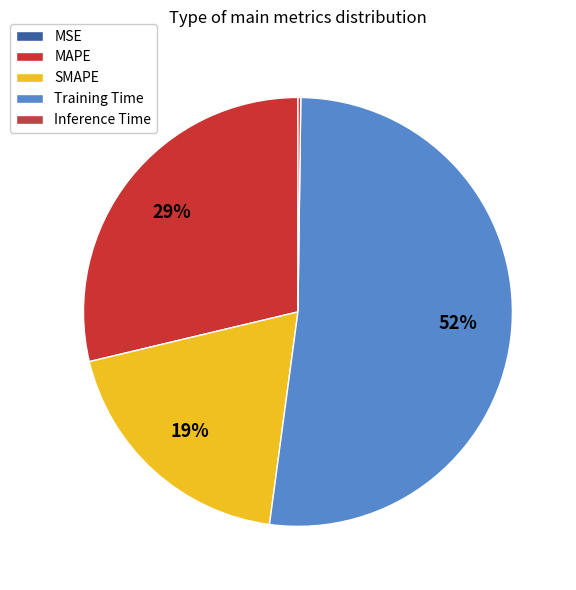

Between MSE and MAPE, which is larger?

MAPE